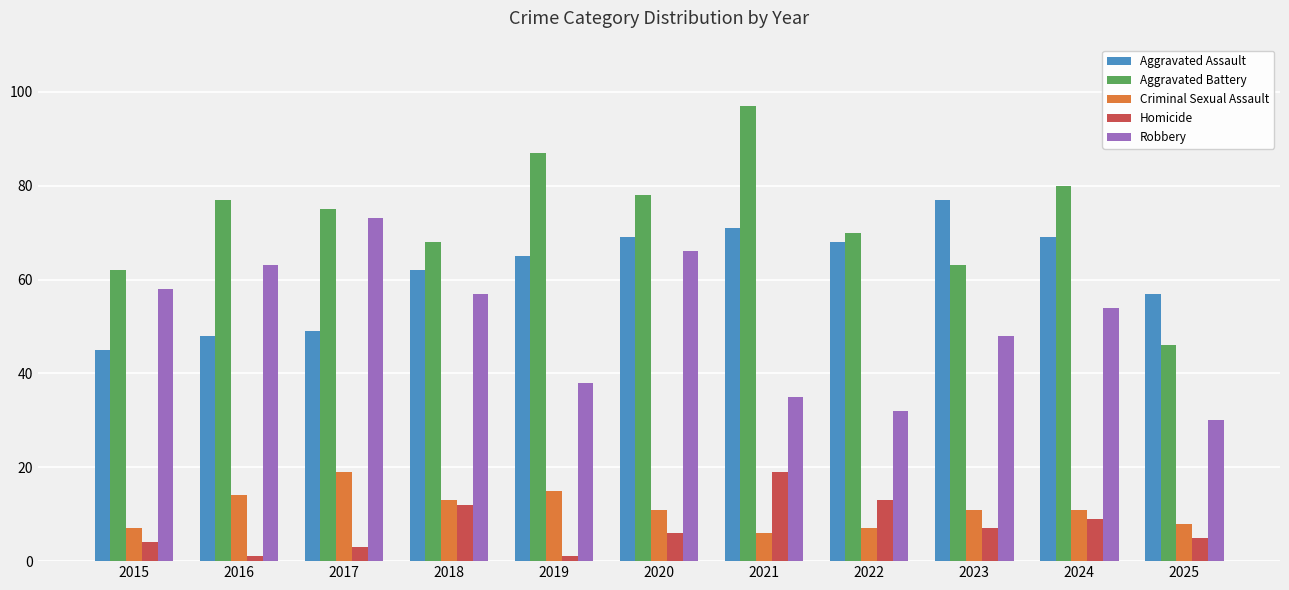

What is the sum of the Robbery values at 2015 and 2023?

106